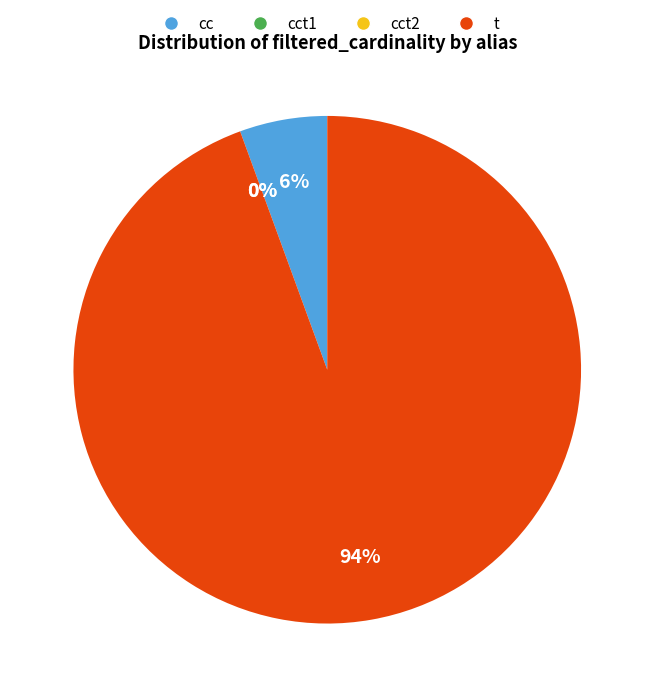

To the nearest percent, what is the difference between the largest and smallest slice percentages?

94%